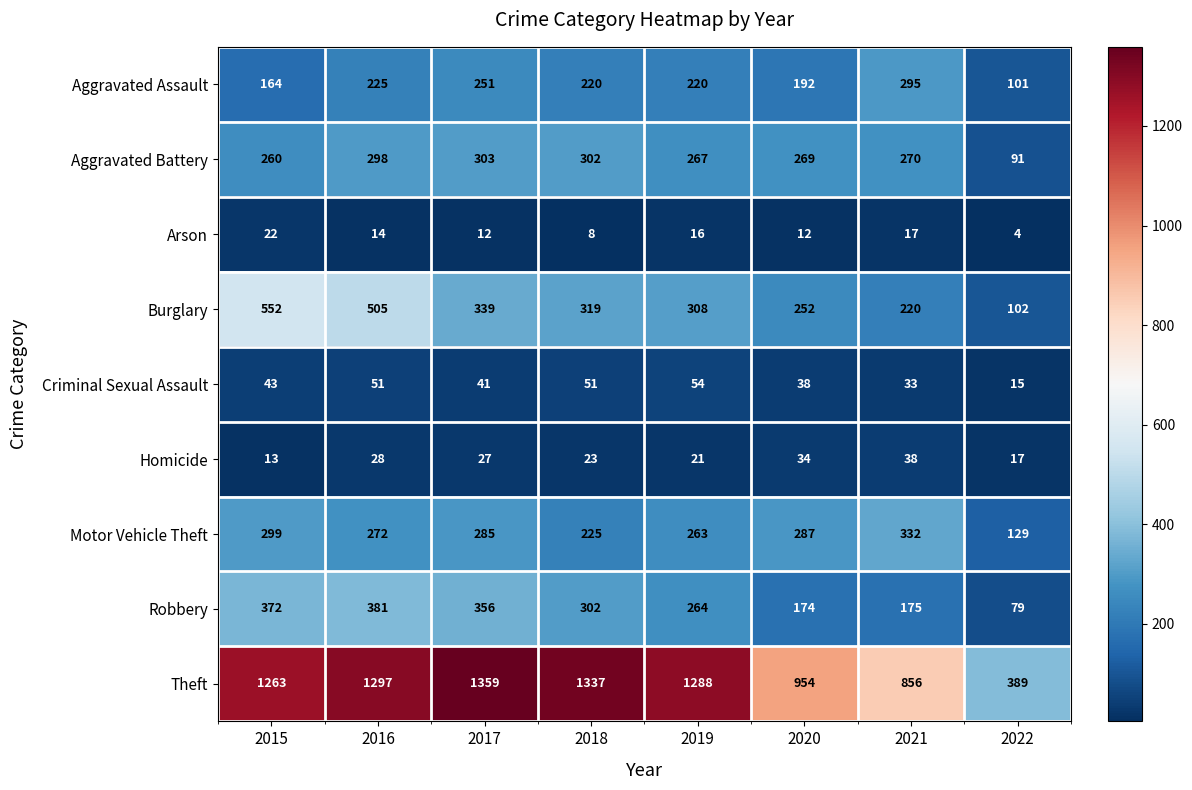

What is the total value across all series at 2015?

2988